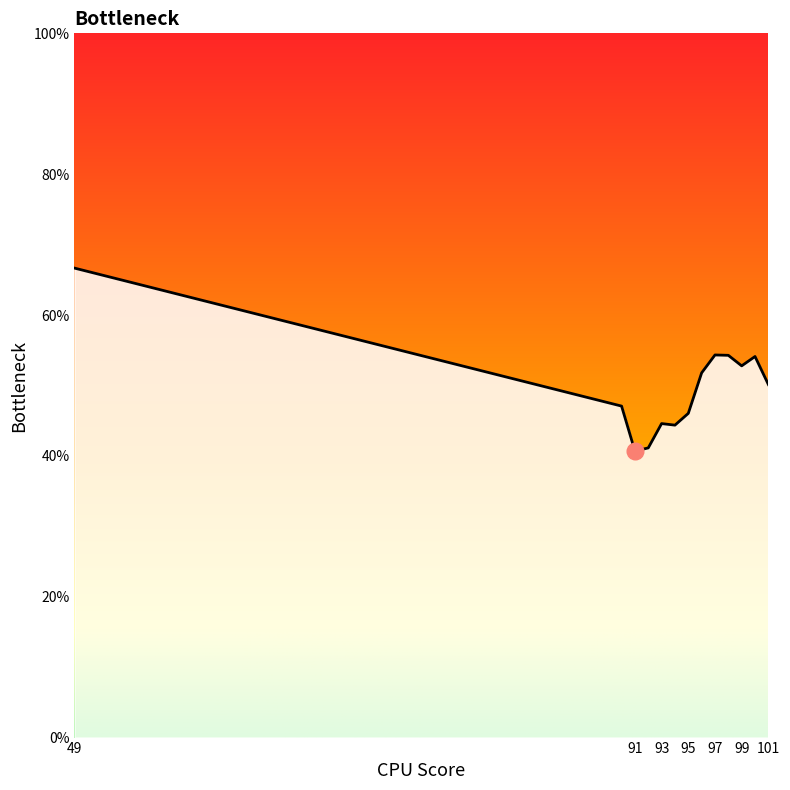

Which category has the highest value across all series?

49